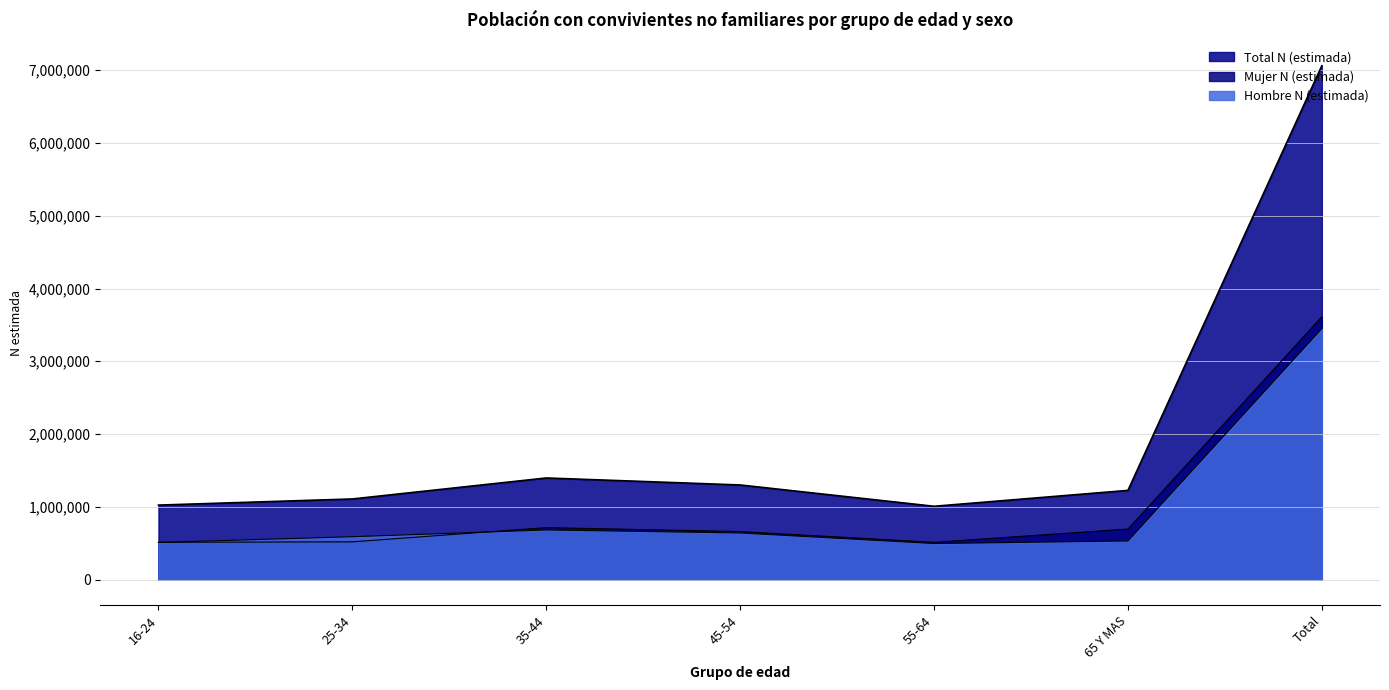

The Hombre N (estimada) series shows 640627 at 45-54. True or false?

True